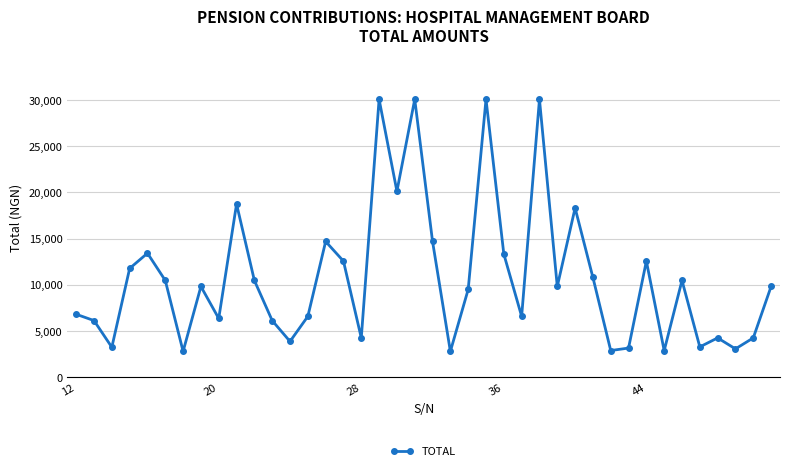

True or false: there are more than 2 points higher than both neighbors.

True